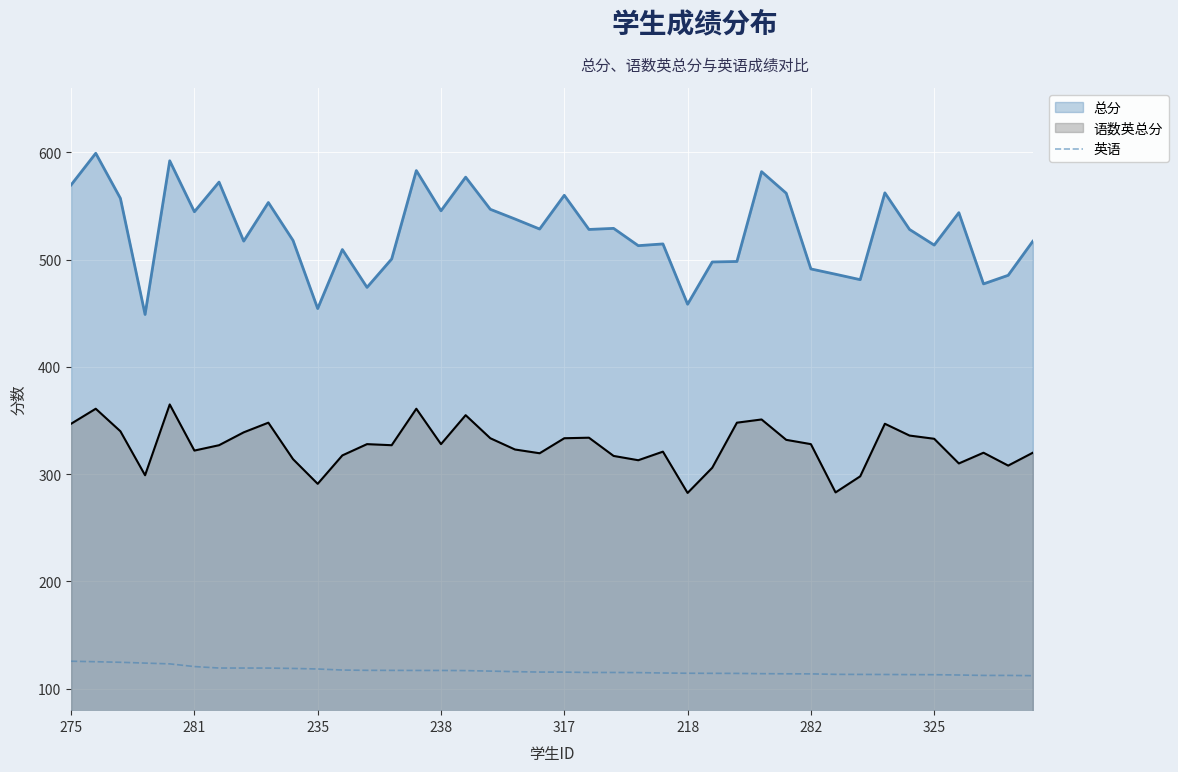

The 语数英总分 series shows 515.8 at 235. True or false?

False